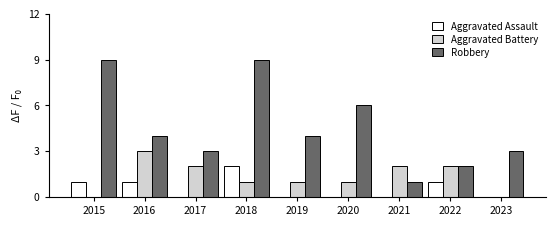

What is the total value across all series at 2019?

5